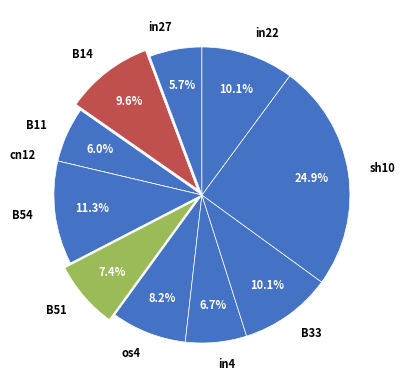

To the nearest percent, what portion does in27 represent?

6%